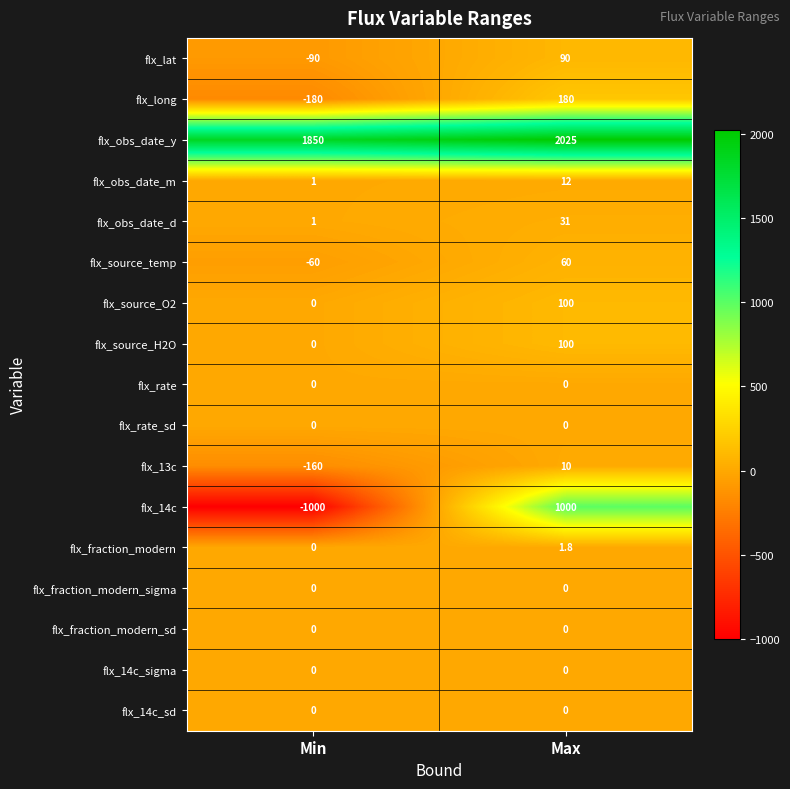

Rank the categories by flx_obs_date_y value from lowest to highest.

Min, Max